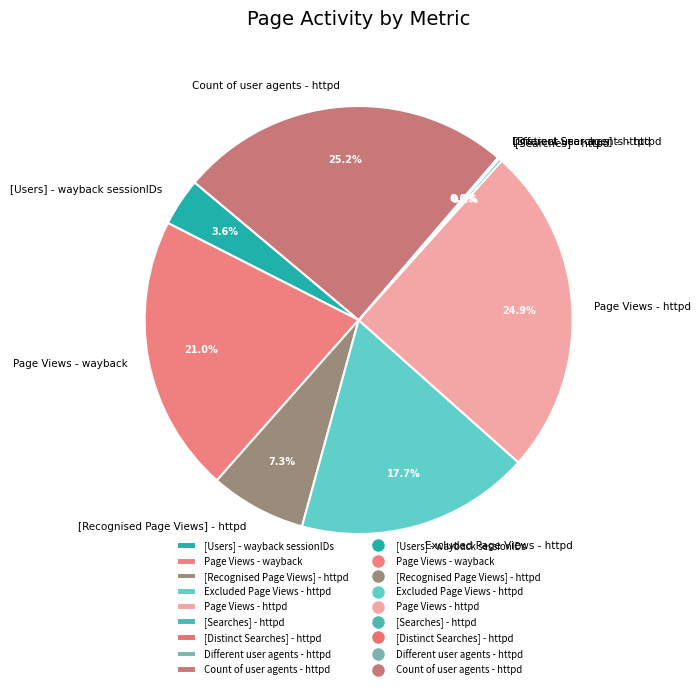

Is there a majority slice in this chart?

No